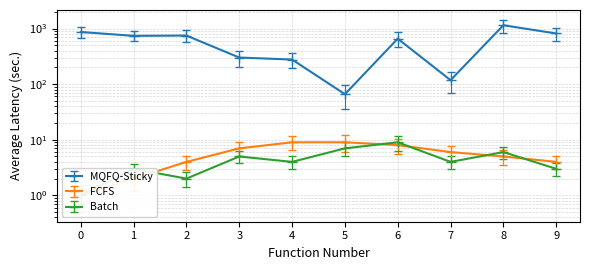

Where does the FCFS series first go above 6?

3